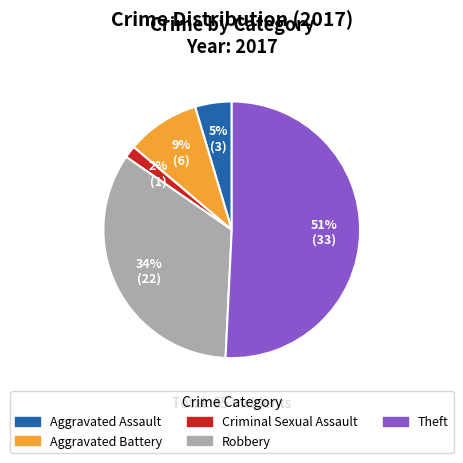

The Theft slice represents 51% of the pie. True or false?

True